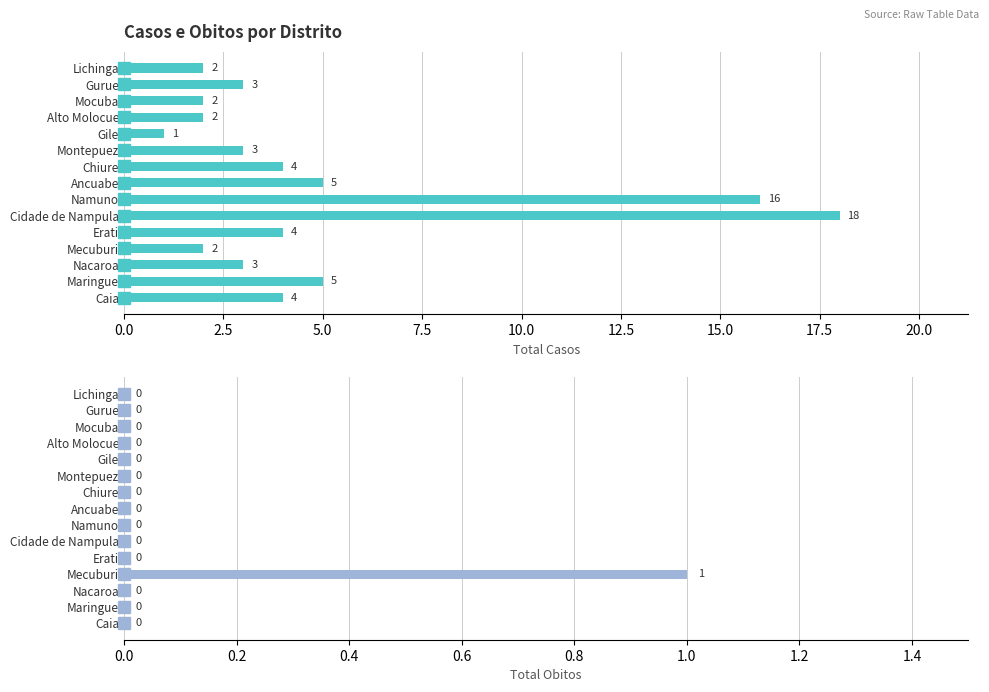

What is the maximum value shown in the chart?

18